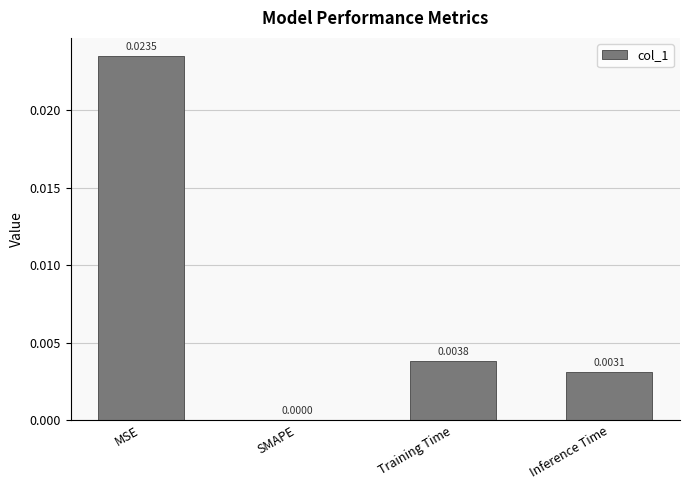

At which category does the chart reach its peak across all series?

MSE